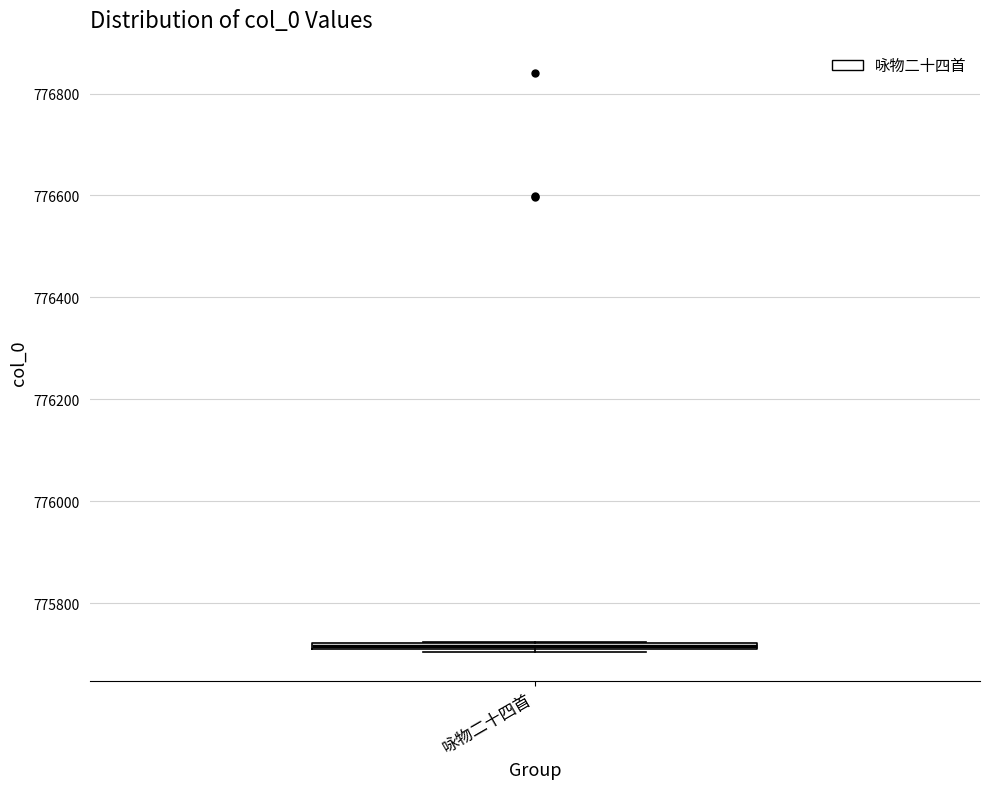

Where is the lower edge of the box for 咏物二十四首 on the y-axis? The values are not printed on the chart, so give them approximately, as read against the axis.

775700